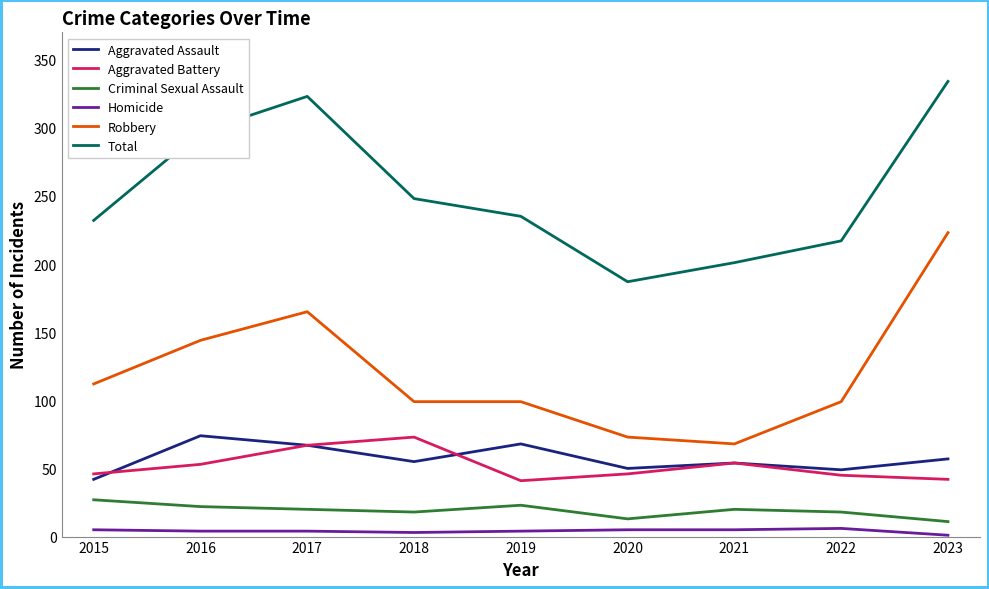

True or false: Criminal Sexual Assault has more than 1 points higher than both neighbors.

True